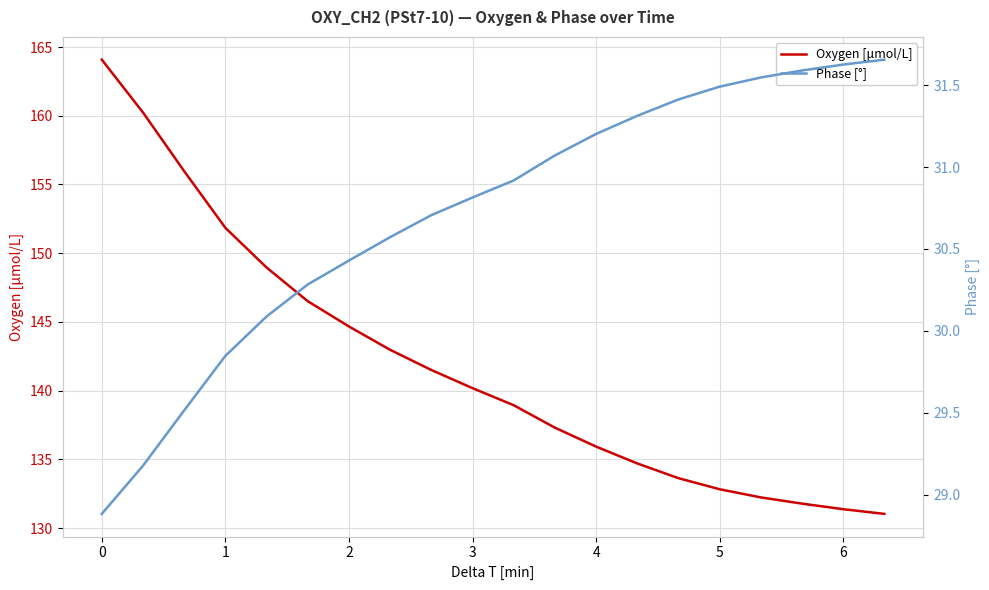

What is the difference between the second highest and minimum values in the Oxygen [μmol/L] series?

29.2